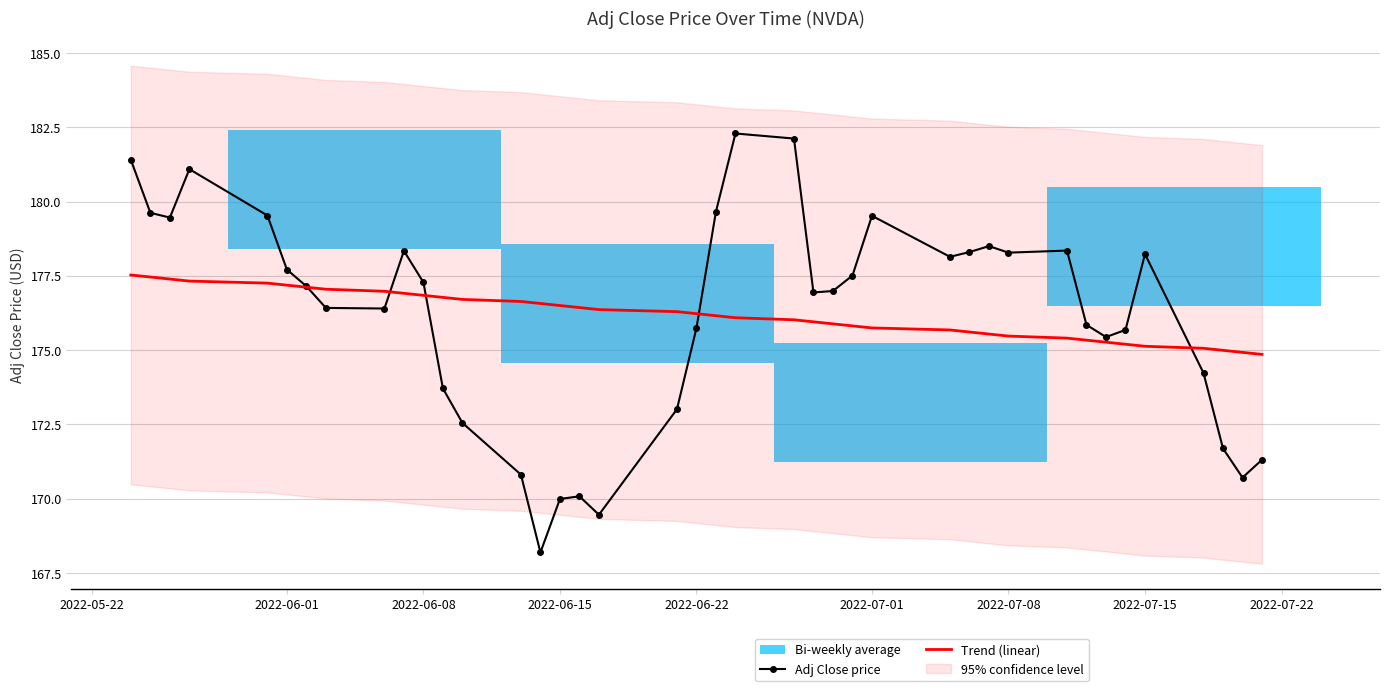

What is the highest value of the Trend (linear) series?

177.5